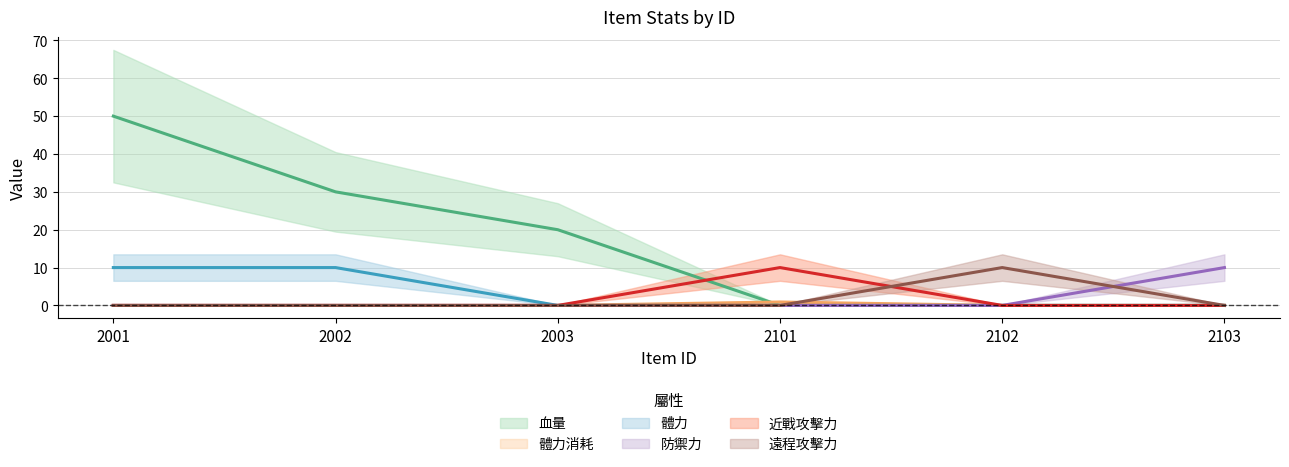

What is the difference between the maximum and minimum values in the 血量 series?

50.0